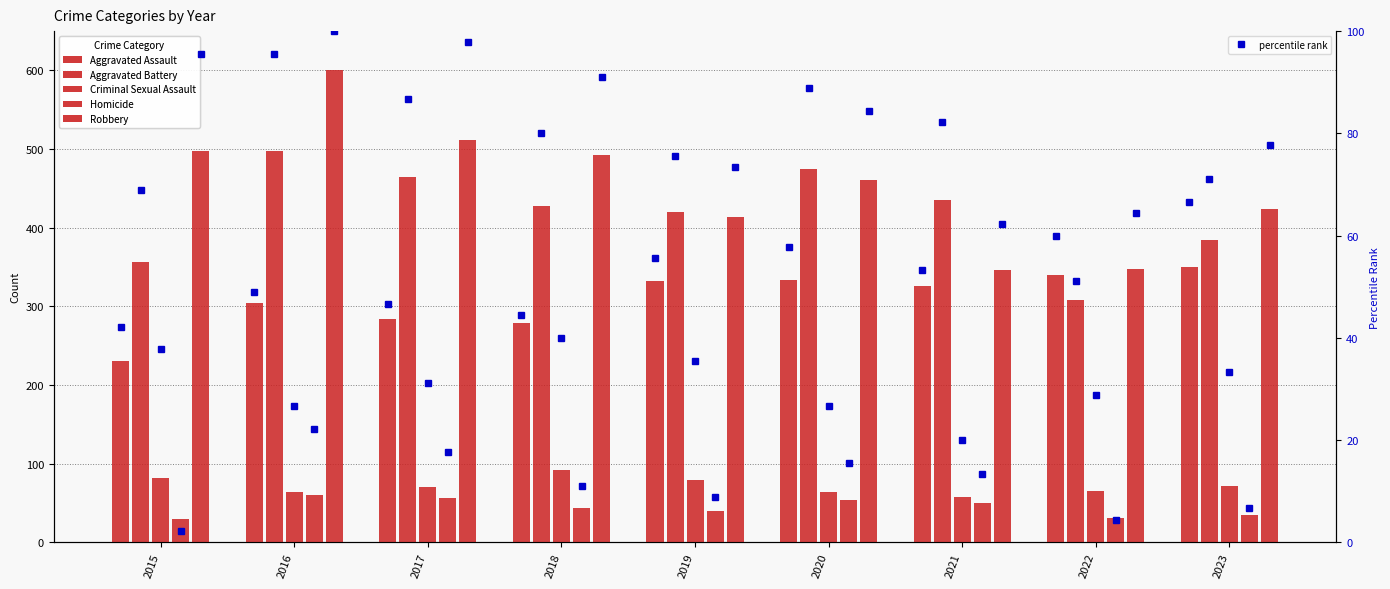

What is the difference between the second highest and second lowest values in the Homicide series?

25.0